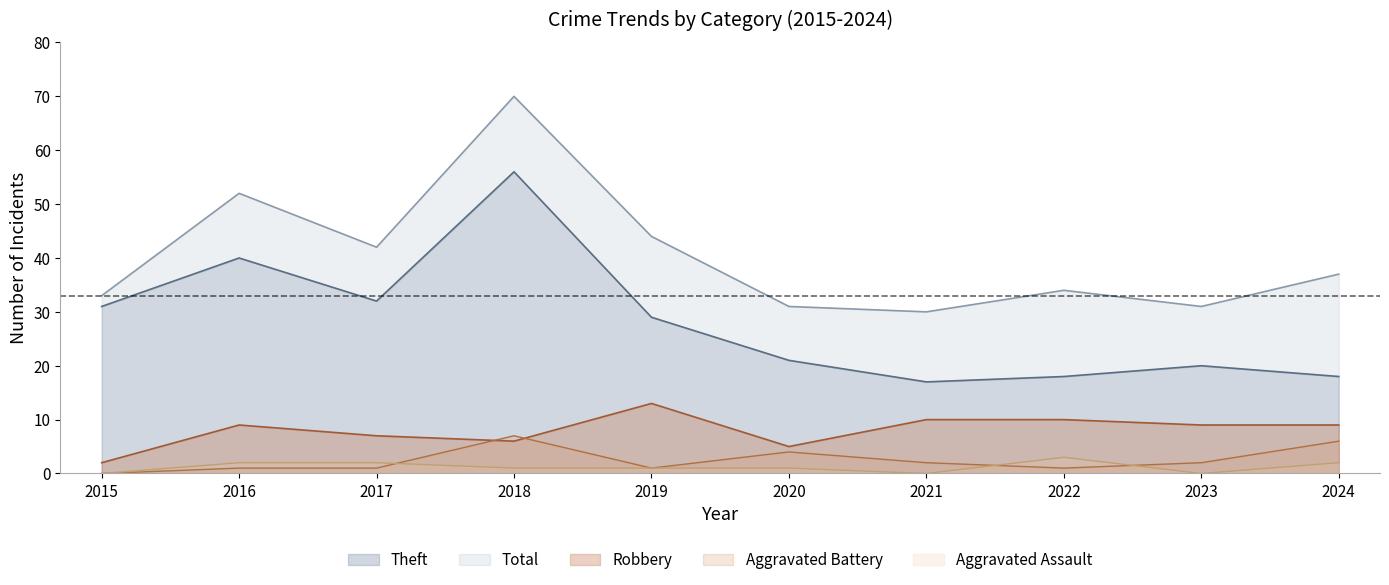

Reading left to right, transcribe all the data shown in this chart.

Theft: 31	40	32	56	29	21	17	18	20	18
Robbery: 2	9	7	6	13	5	10	10	9	9
Aggravated Battery: 0	1	1	7	1	4	2	1	2	6
Aggravated Assault: 0	2	2	1	1	1	0	3	0	2
Total: 33	52	42	70	44	31	30	34	31	37